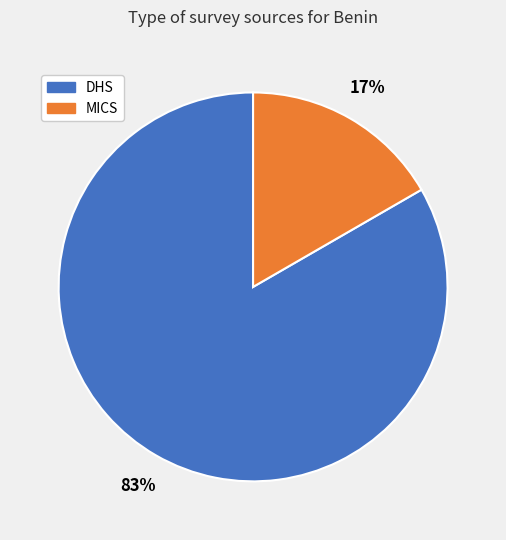

Does any single category account for the majority?

Yes